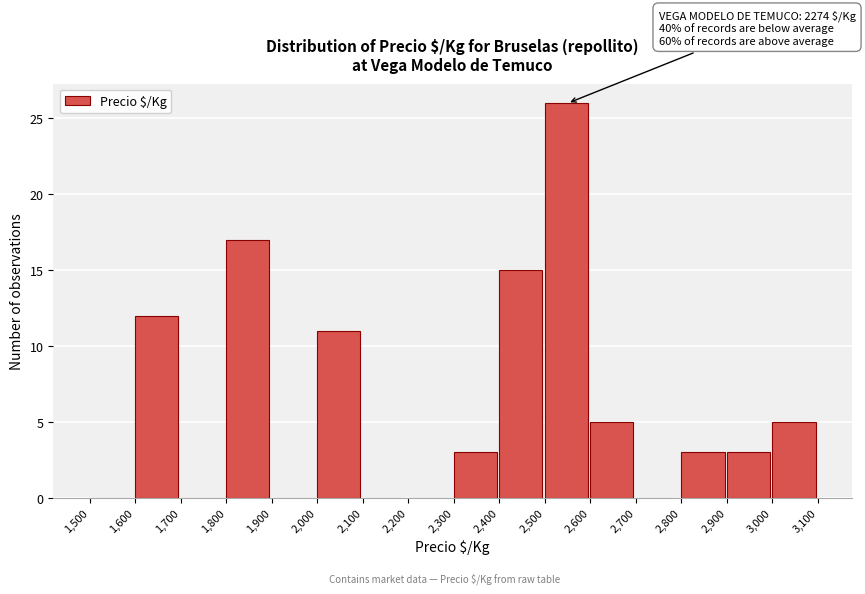

Which range on the x-axis has the tallest bar?

2,500 to 2,600